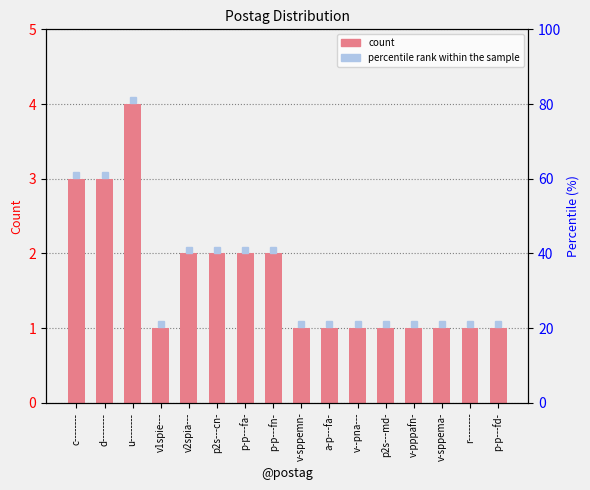

How many bars are there in total?

16